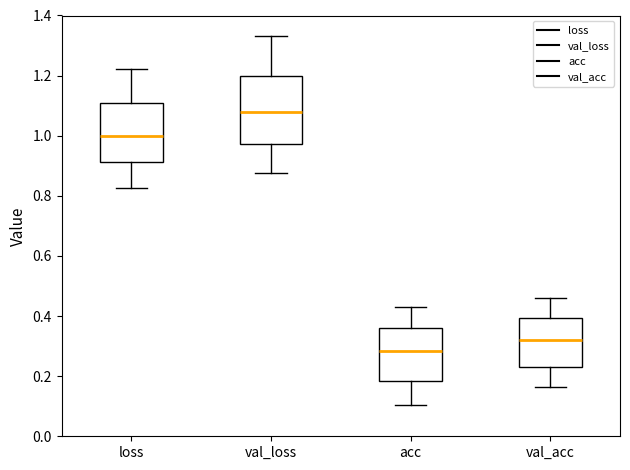

Which box is the tallest, from its lower edge to its upper edge?

val_loss